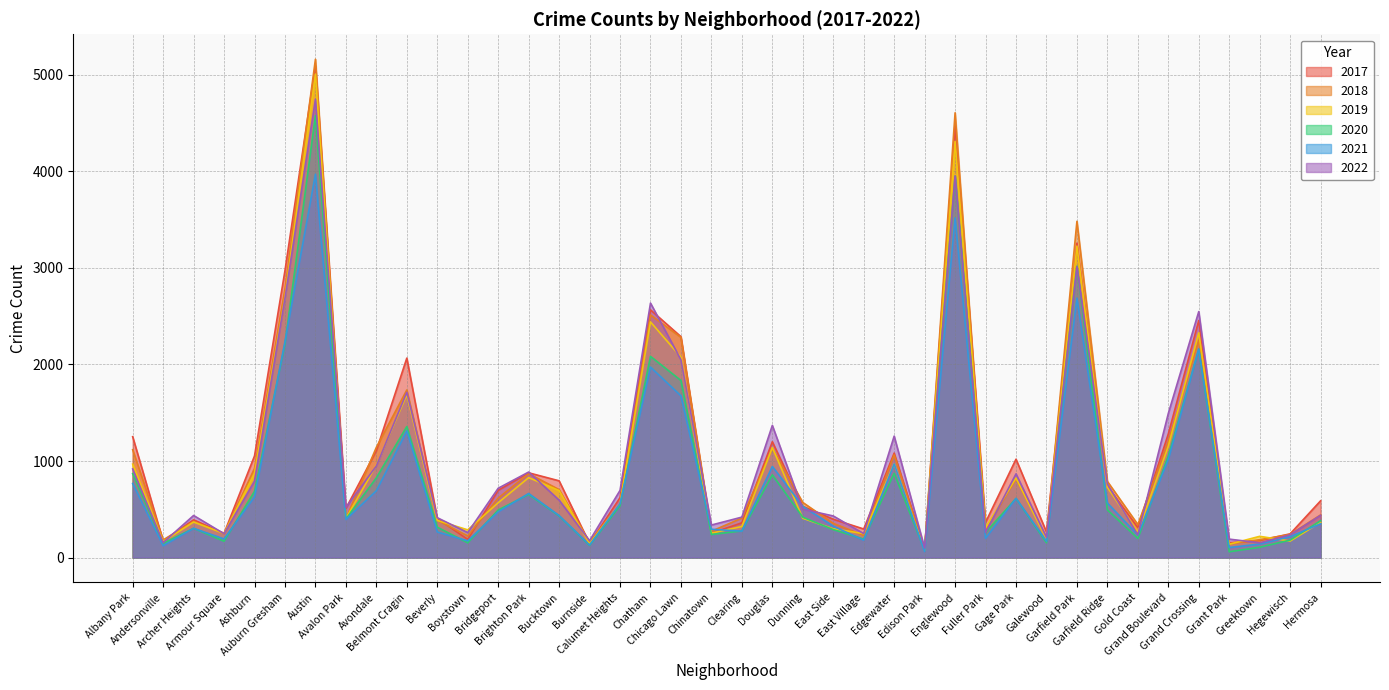

At which category is the sum across all series the highest?

Austin